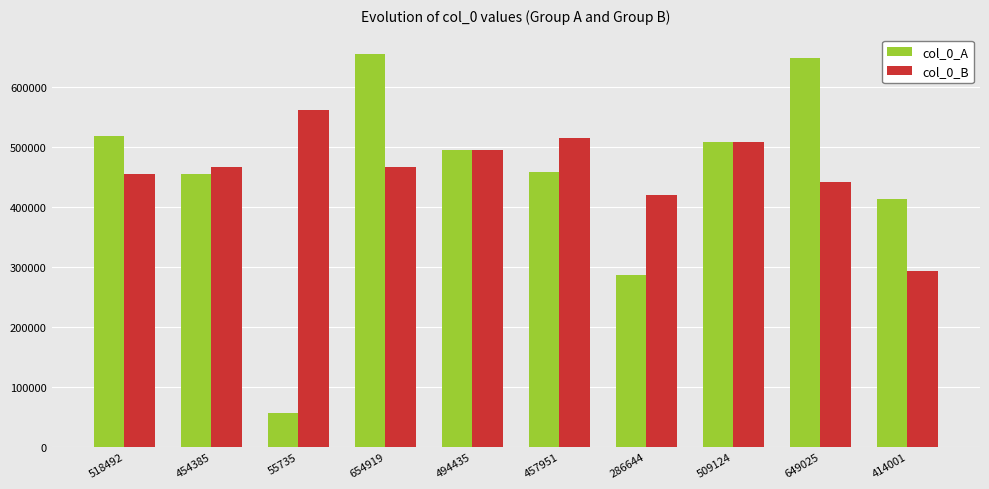

The col_0_A series shows 753944 at 457951. True or false?

False